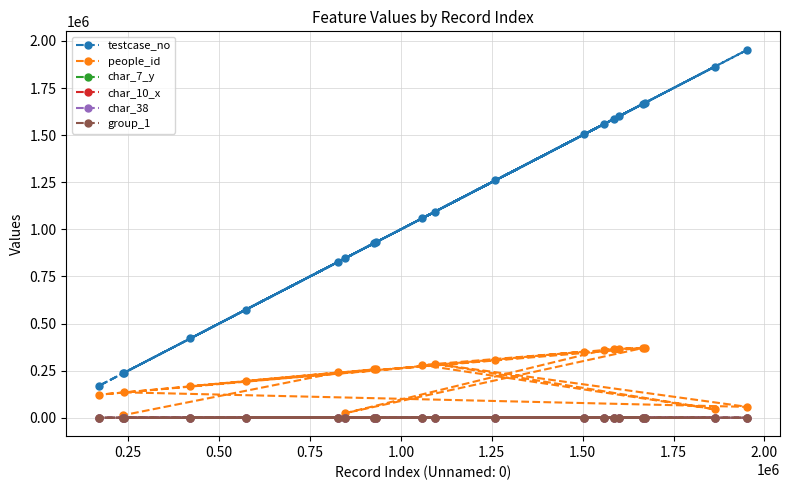

Which series has the widest spread of values?

testcase_no